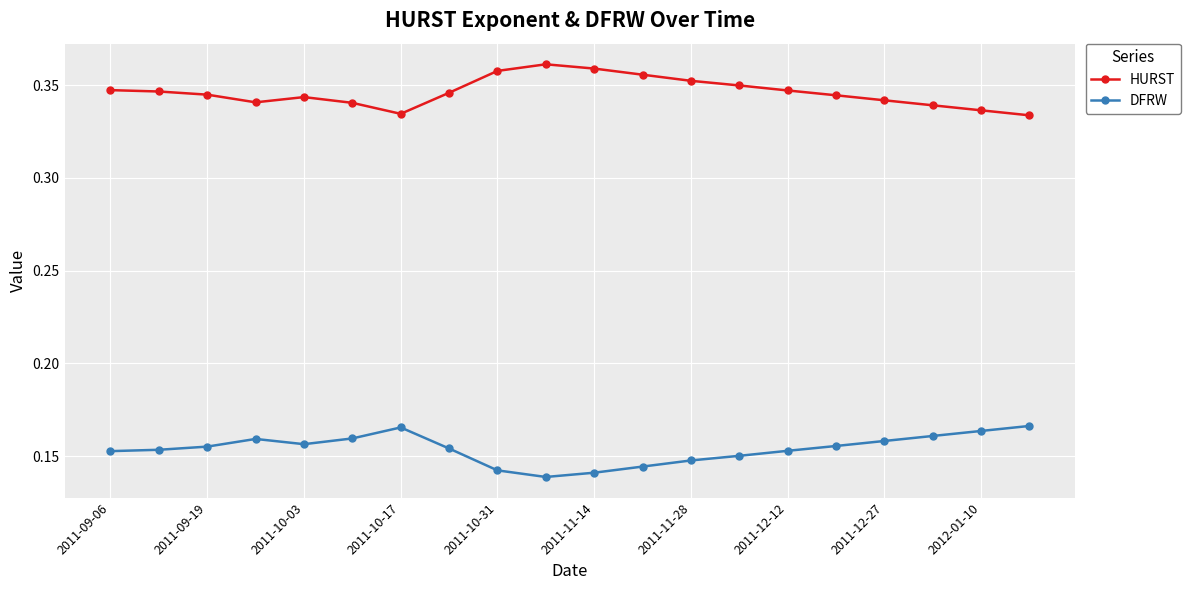

What is the sum of all HURST values?

6.9